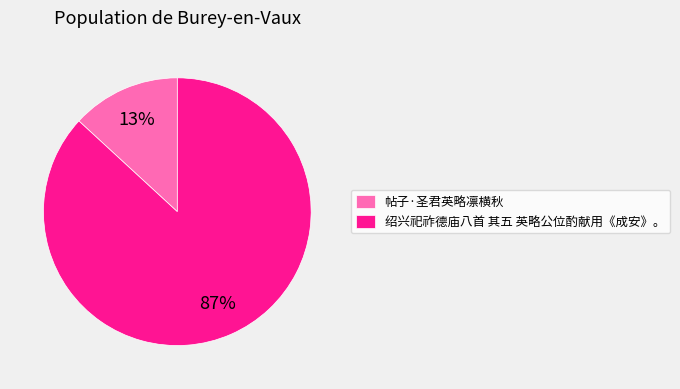

Do 绍兴祀祚德庙八首 其五 英略公位酌献用《成安》。 and 帖子·圣君英略凛横秋 together represent more than half of the pie?

Yes